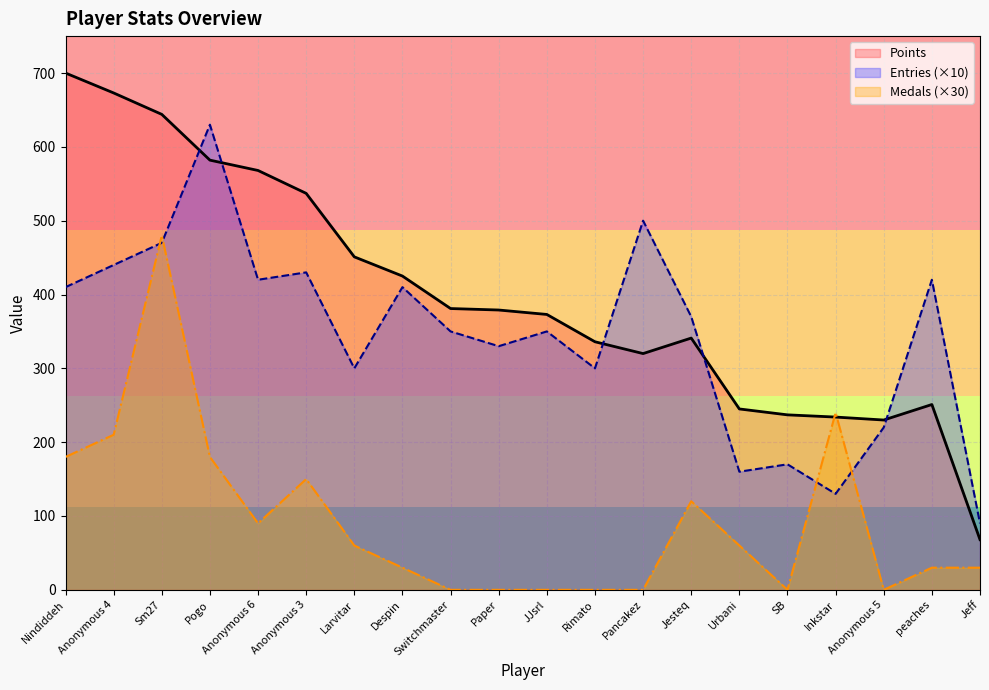

Which series ends up on top after the final intersection of Entries (×10) and Points?

Entries (×10)